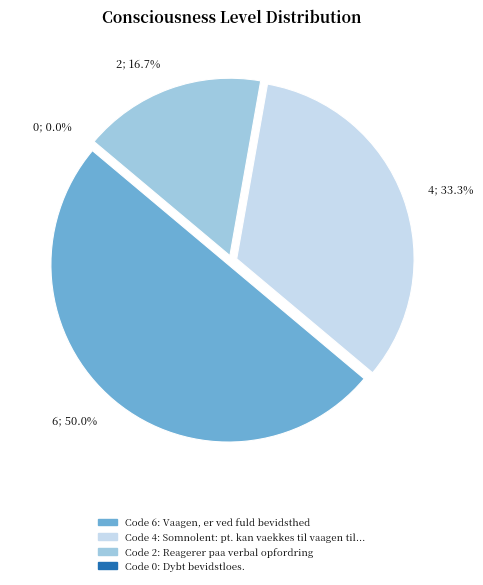

How many segments does this pie chart have?

4